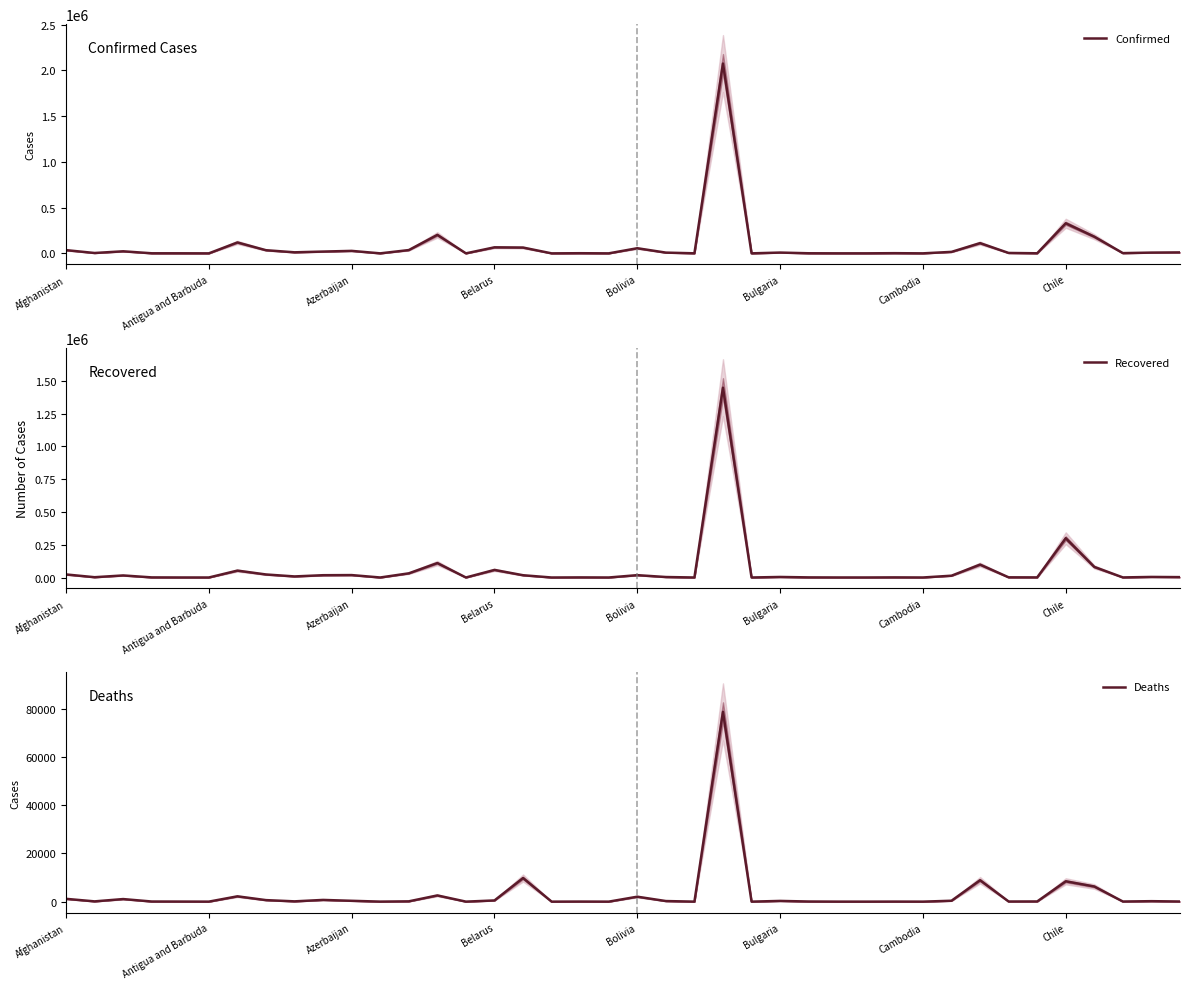

What position from the right is Bulgaria?

15